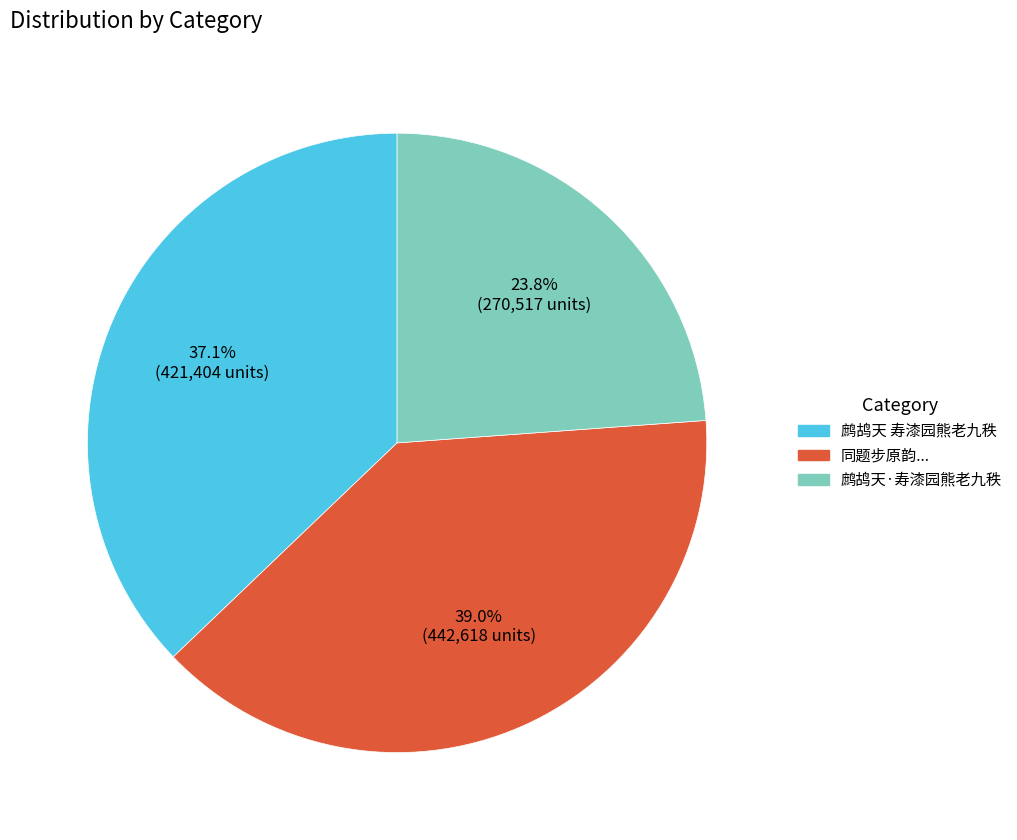

Is there any slice that represents more than half of the pie?

No